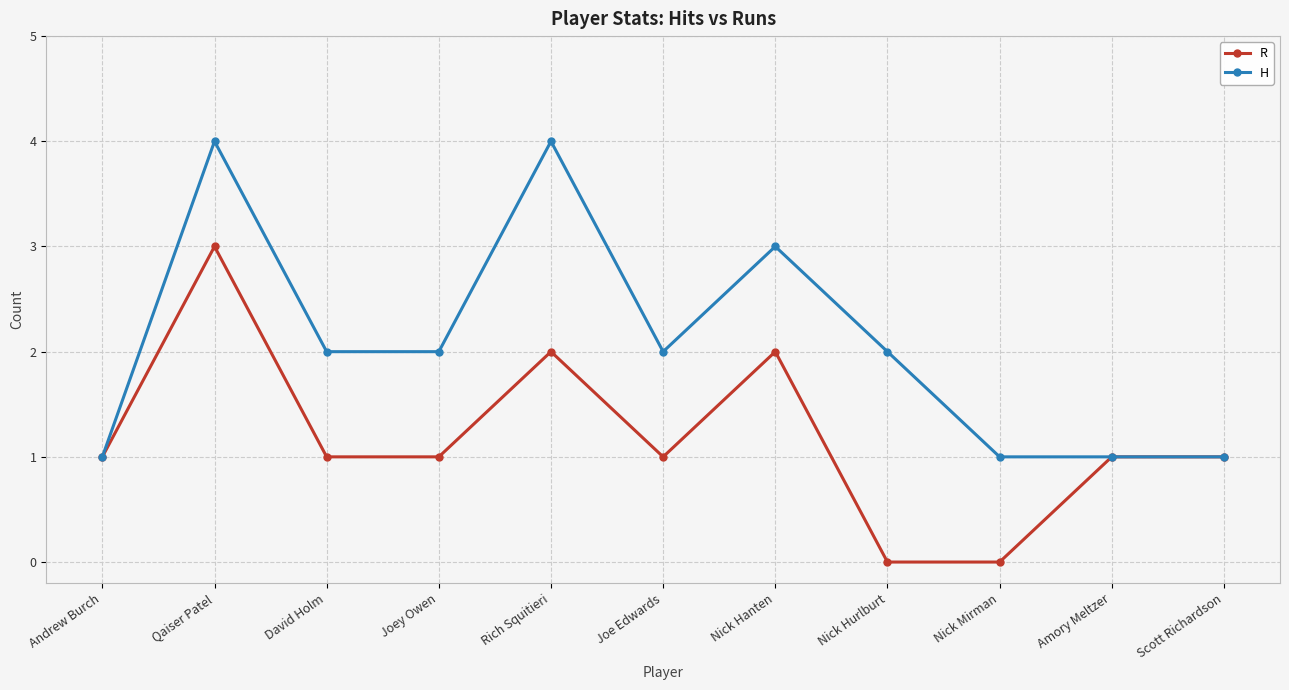

What is the spread (max minus min) of values at Rich Squitieri?

2